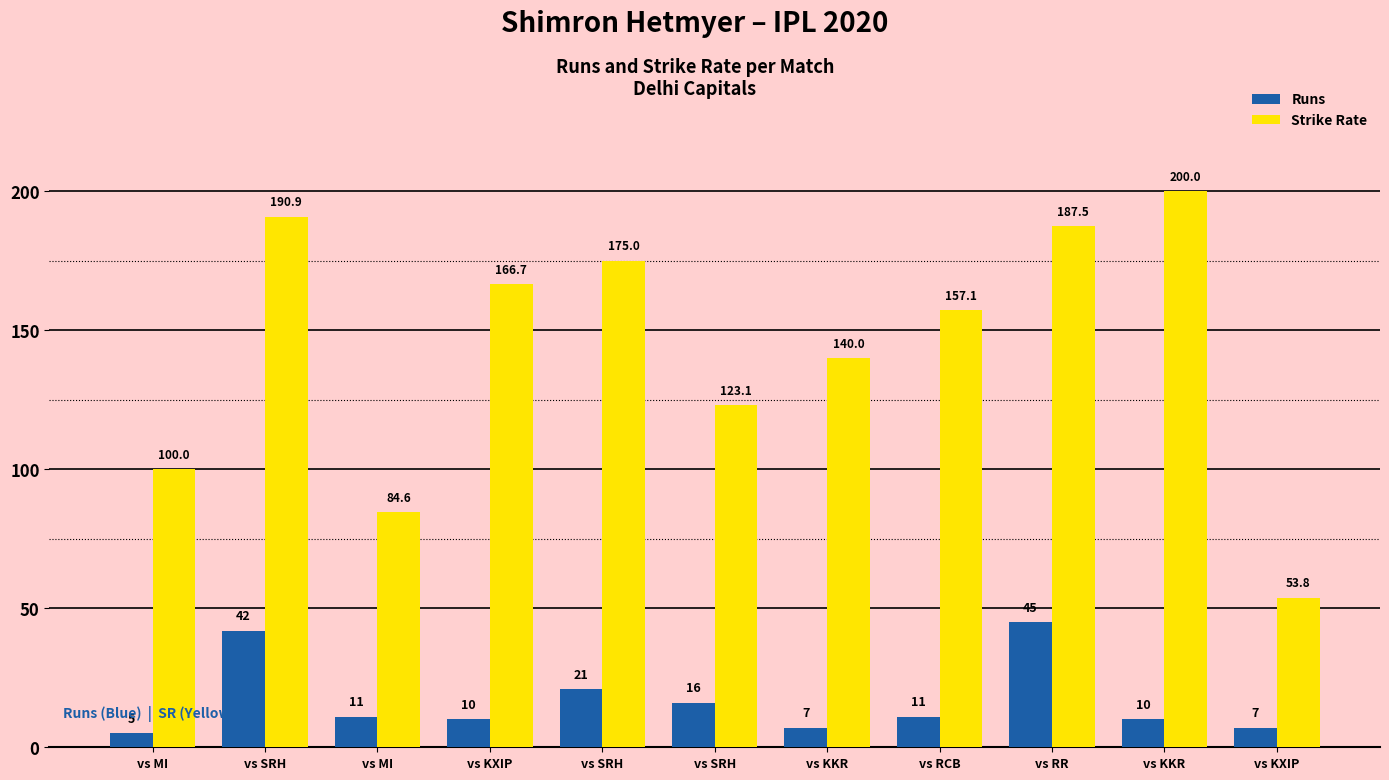

How many values in the Strike Rate series are below 157?

5